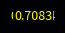

How many slices are in this pie chart?

5